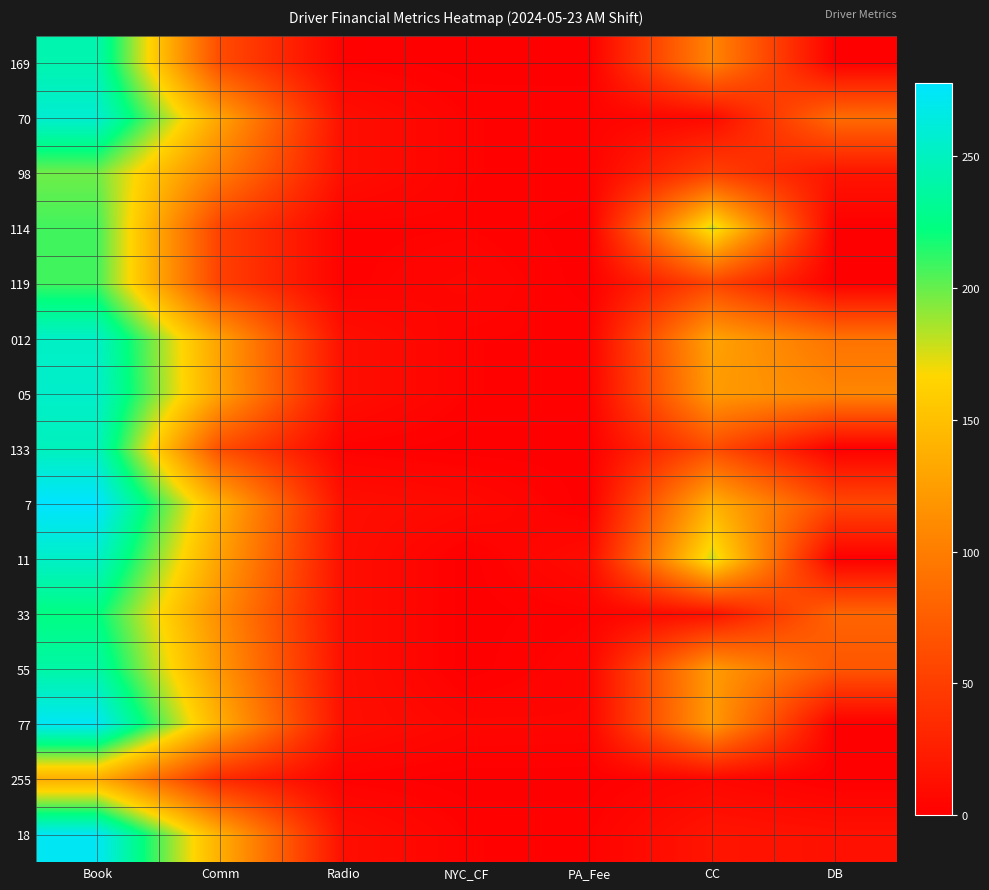

What is the average value of the 7 series?

90.7